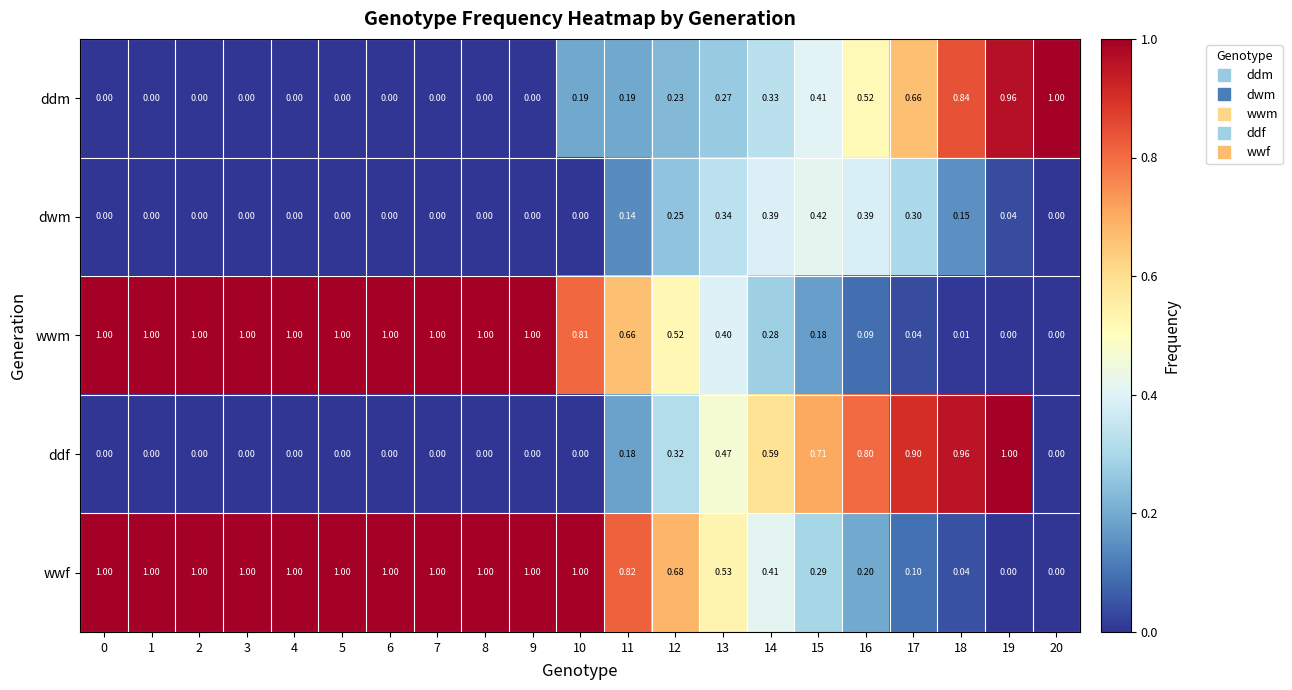

Is the value of ddm at 12 greater than the value of dwm at 17?

No